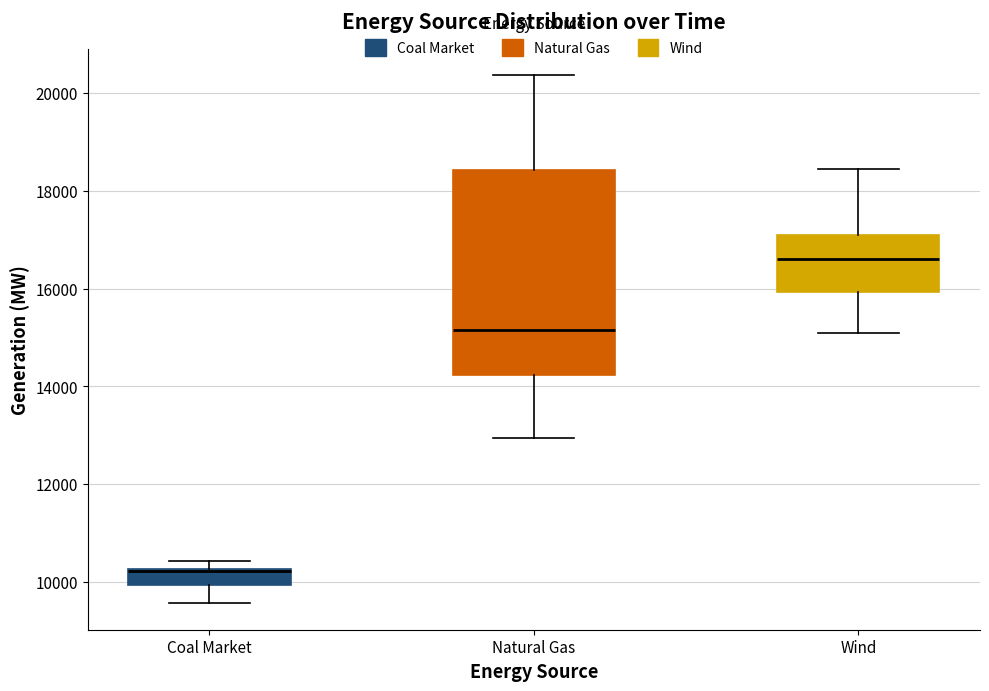

Reading left to right, read every box against the y-axis: the position of its median line, the range the box covers, and the ends of its whiskers. The values are not printed on the chart, so give them approximately, as read against the axis.

Coal Market: median 10200 (drawn on the box's upper edge), box 10000 to 10200, whiskers 9600 to 10400
Natural Gas: median 15200, box 14200 to 18400, whiskers 13000 to 20400
Wind: median 16600, box 16000 to 17000, whiskers 15000 to 18400